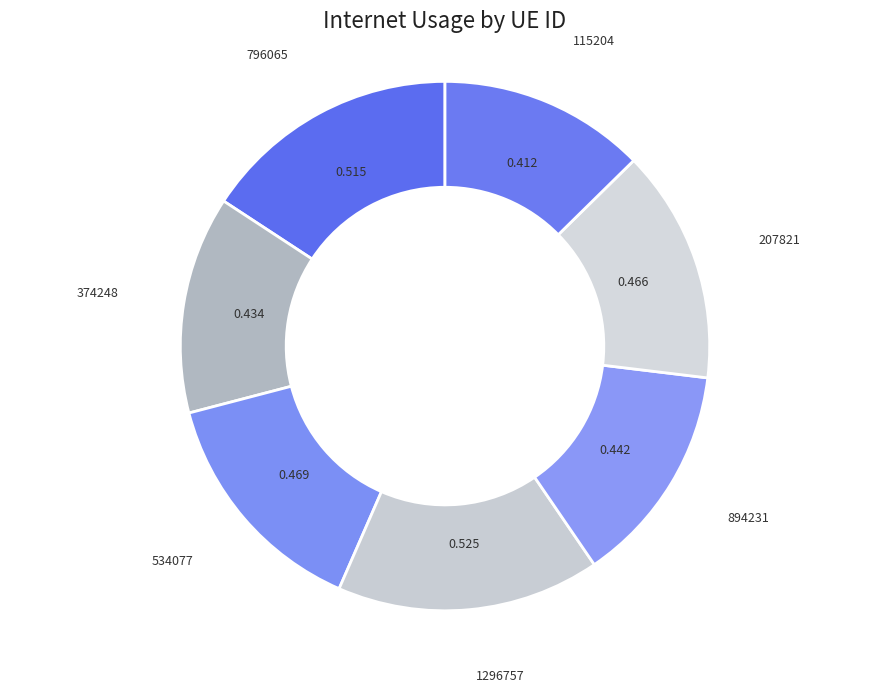

To the nearest percent, what is the difference between the largest and smallest slice percentages?

3%